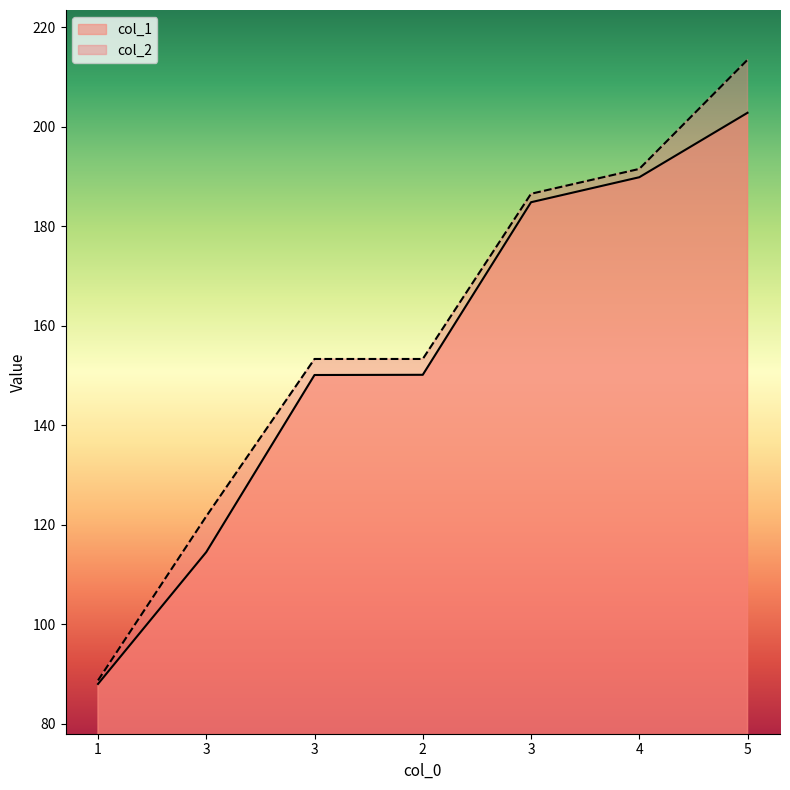

True or false: col_2 and col_1 cross at least once.

False